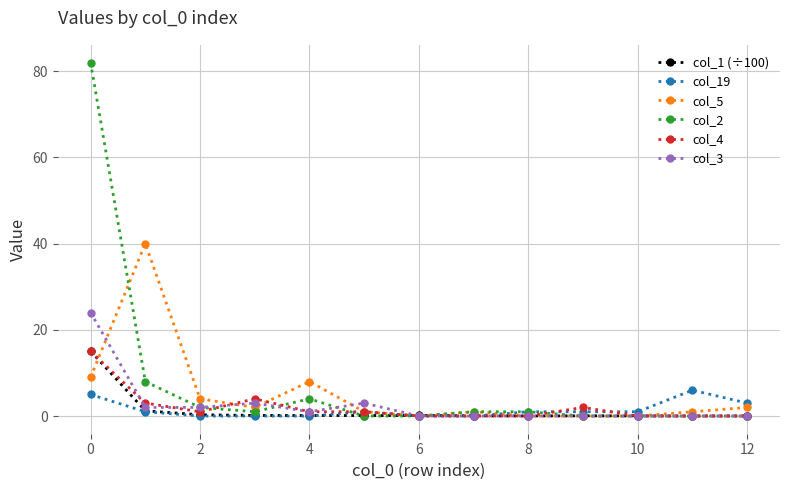

True or false: col_4 has more than 0 points higher than both neighbors.

True